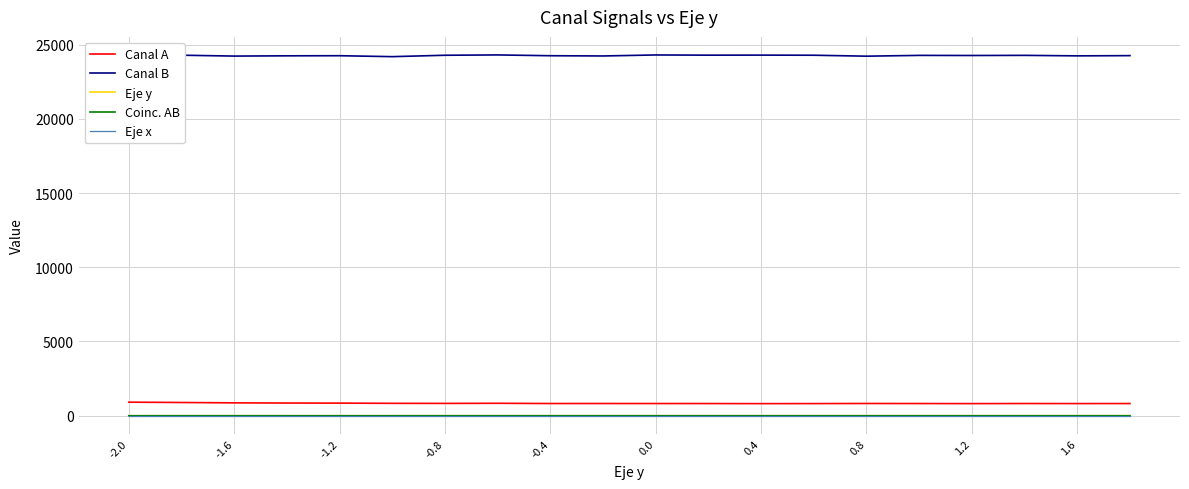

Which series has the largest total across all categories?

Canal B